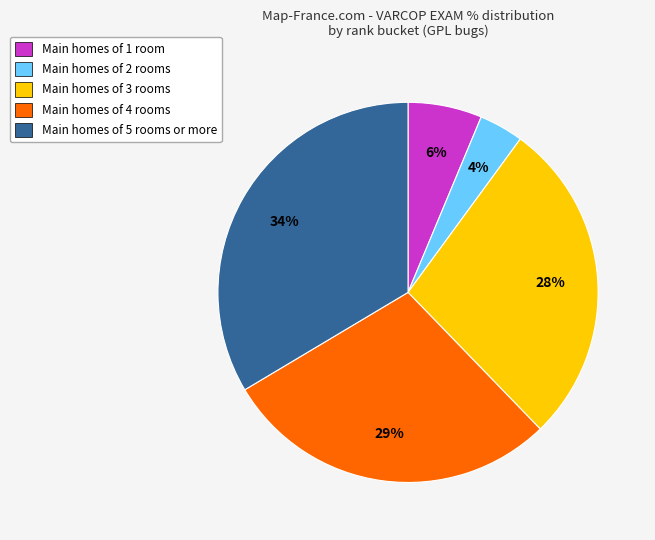

Is there a majority slice in this chart?

No